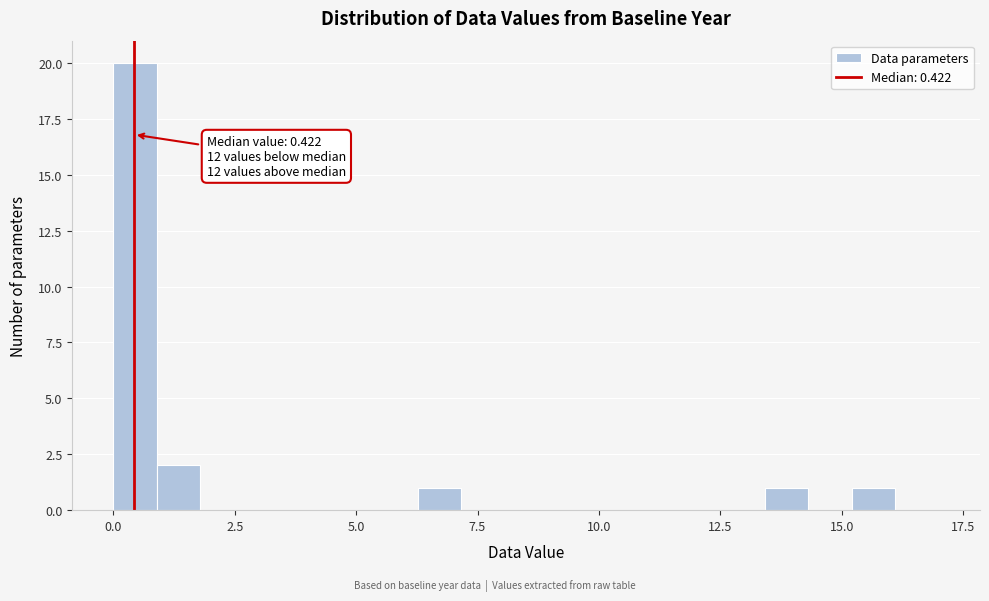

Read against the x-axis, roughly where is the centre of the tallest bar?

0.5